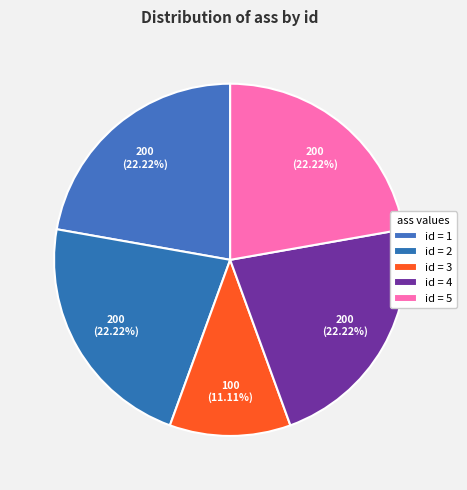

Which slice is the smallest?

3